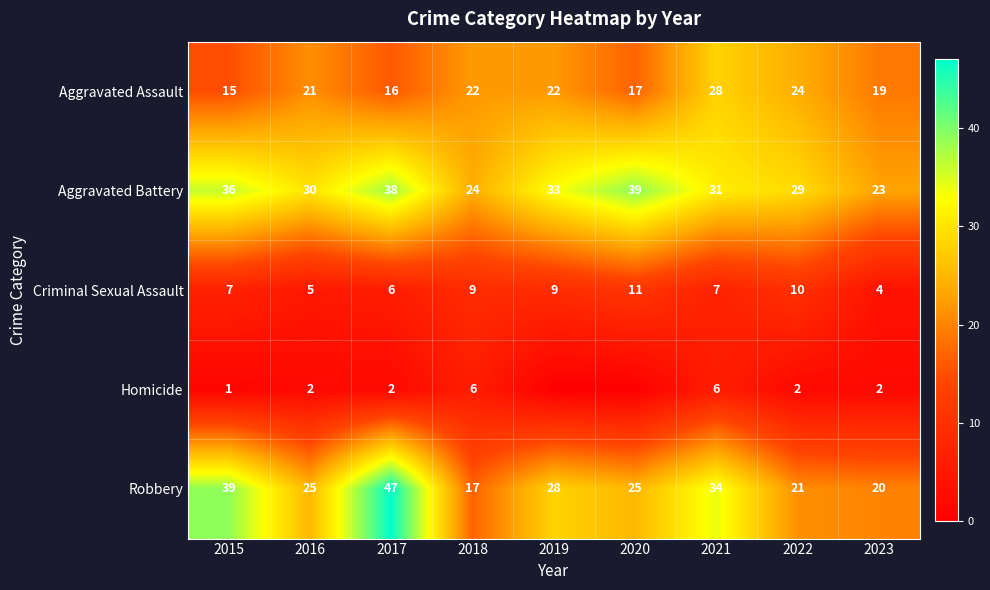

Is it true that Robbery equals 18 at 2019?

False